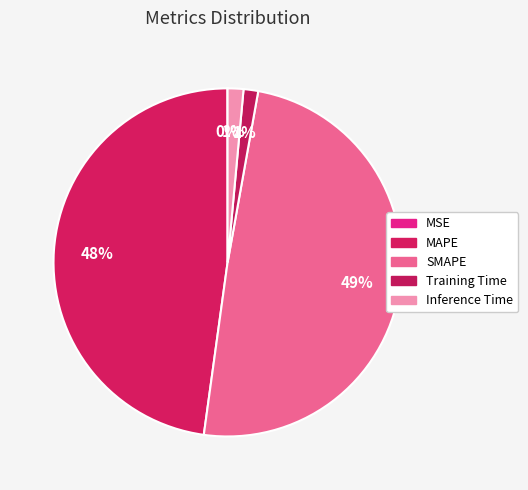

Do SMAPE and MAPE together represent more than half of the pie?

Yes